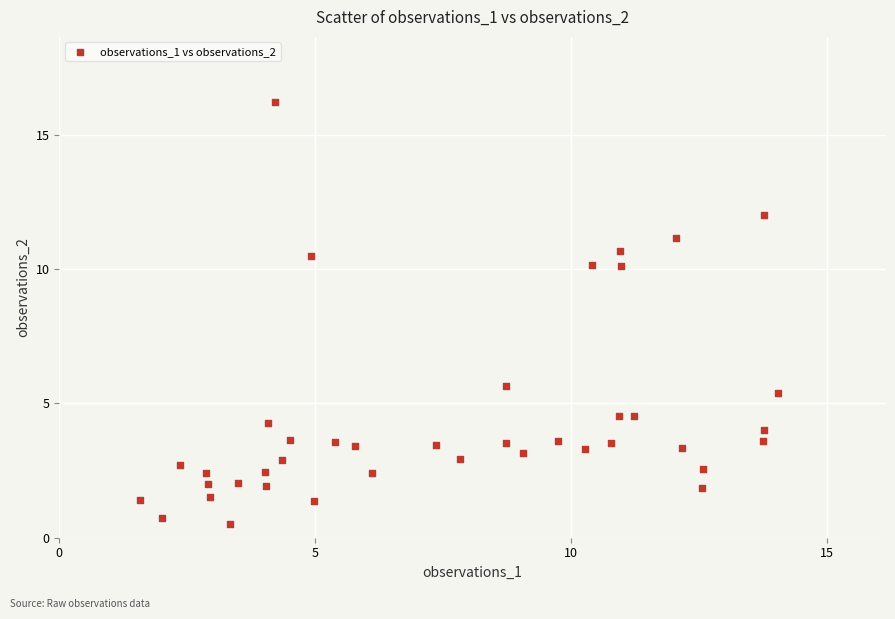

What is the range of X values (max minus min)?

12.5